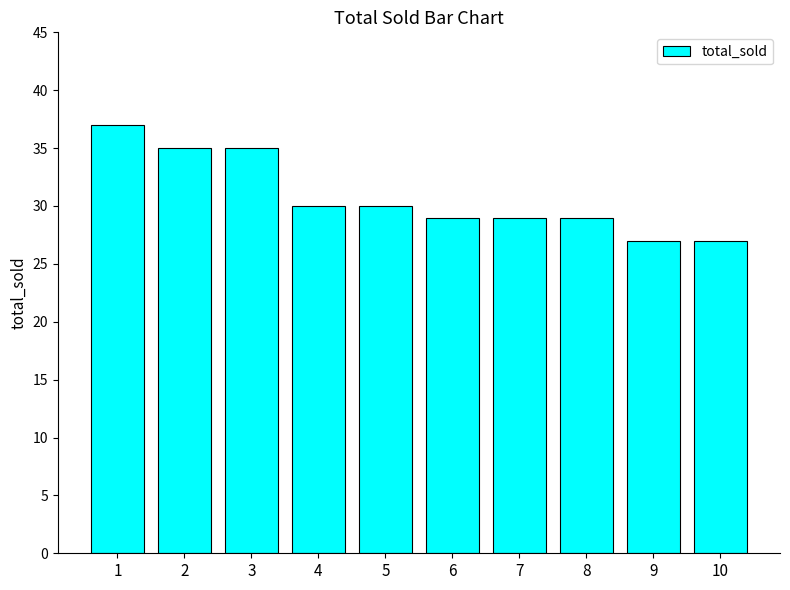

How many data points does each series have?

10